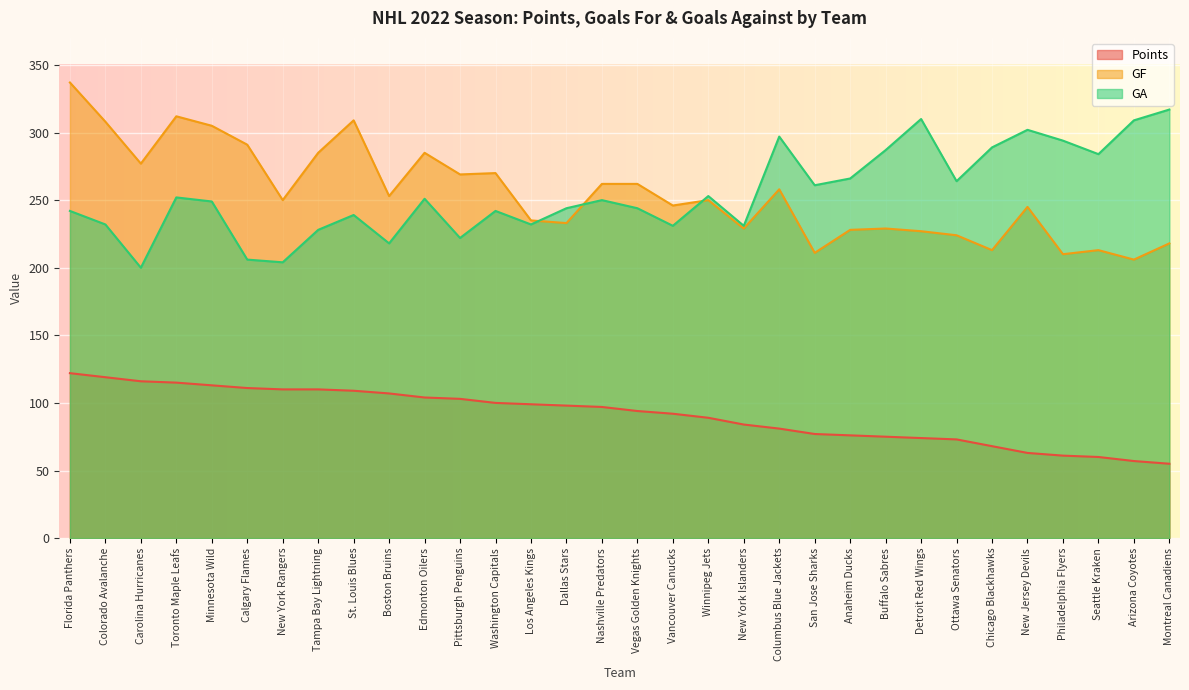

The GA series shows 287 at Buffalo Sabres. True or false?

True